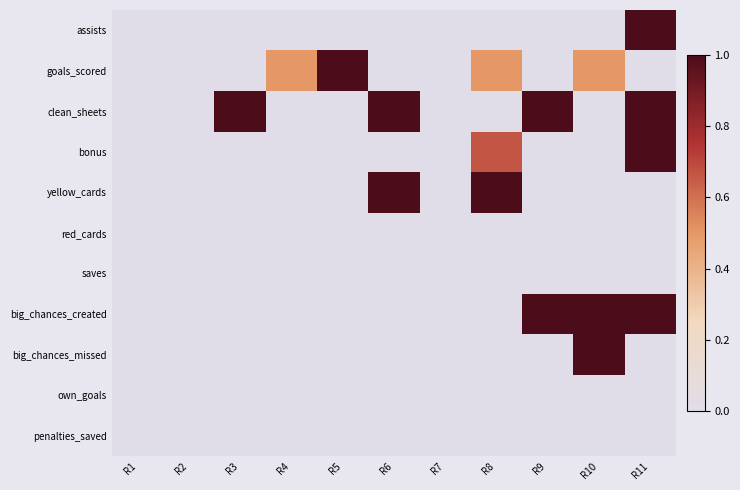

Which has a higher value, R11 or R3?

R11